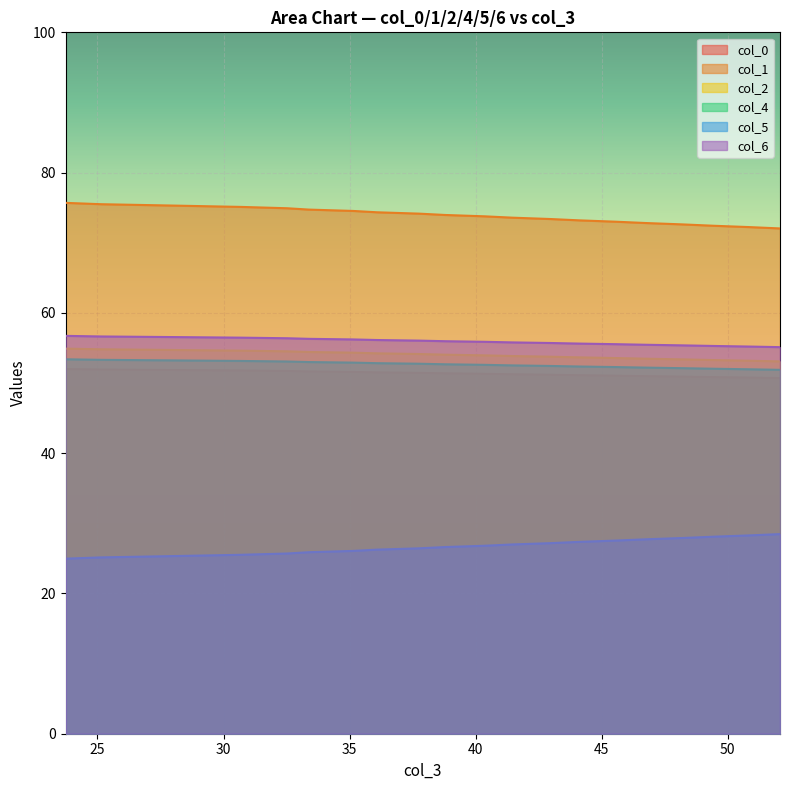

What is the spread (max minus min) of values at 27.74479167?

43.6